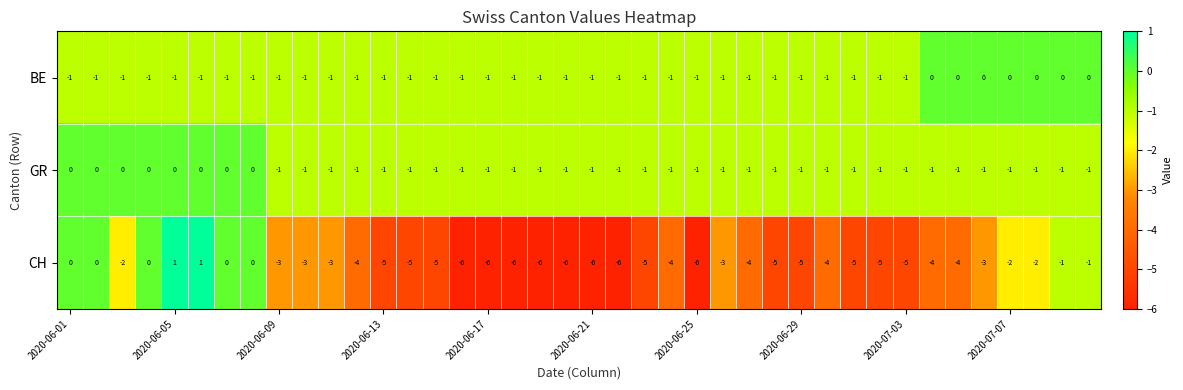

Which series has the widest spread of values?

CH